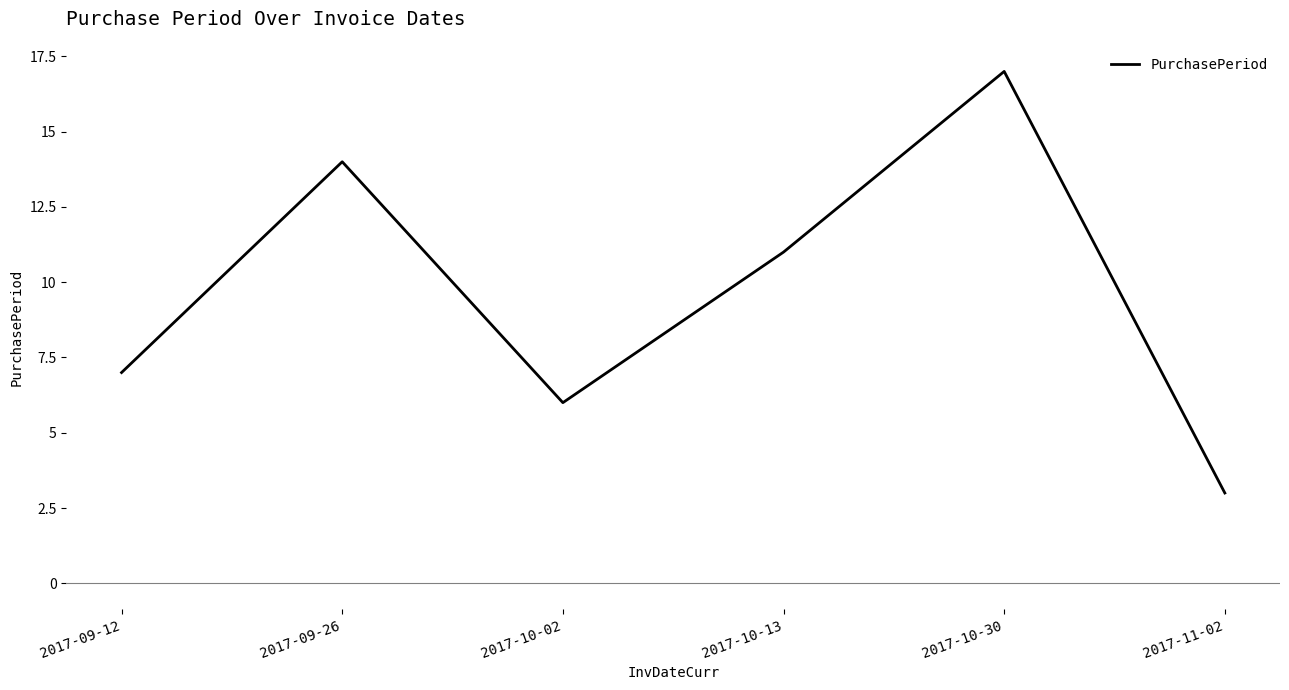

Does the chart display data point markers on the line(s)?

No